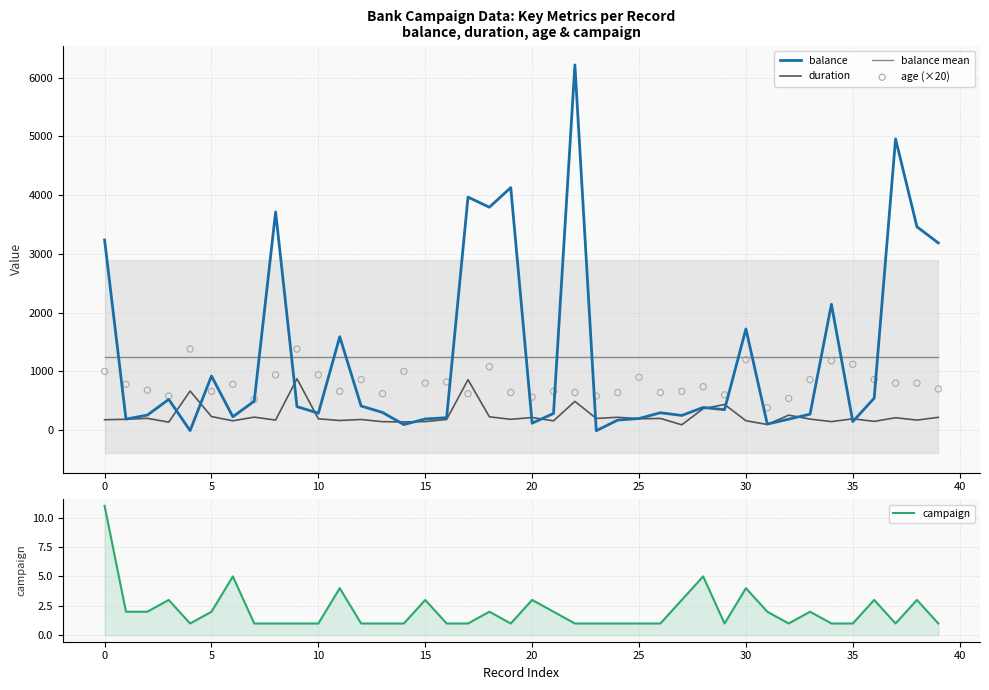

Which series has the largest total across all categories?

balance